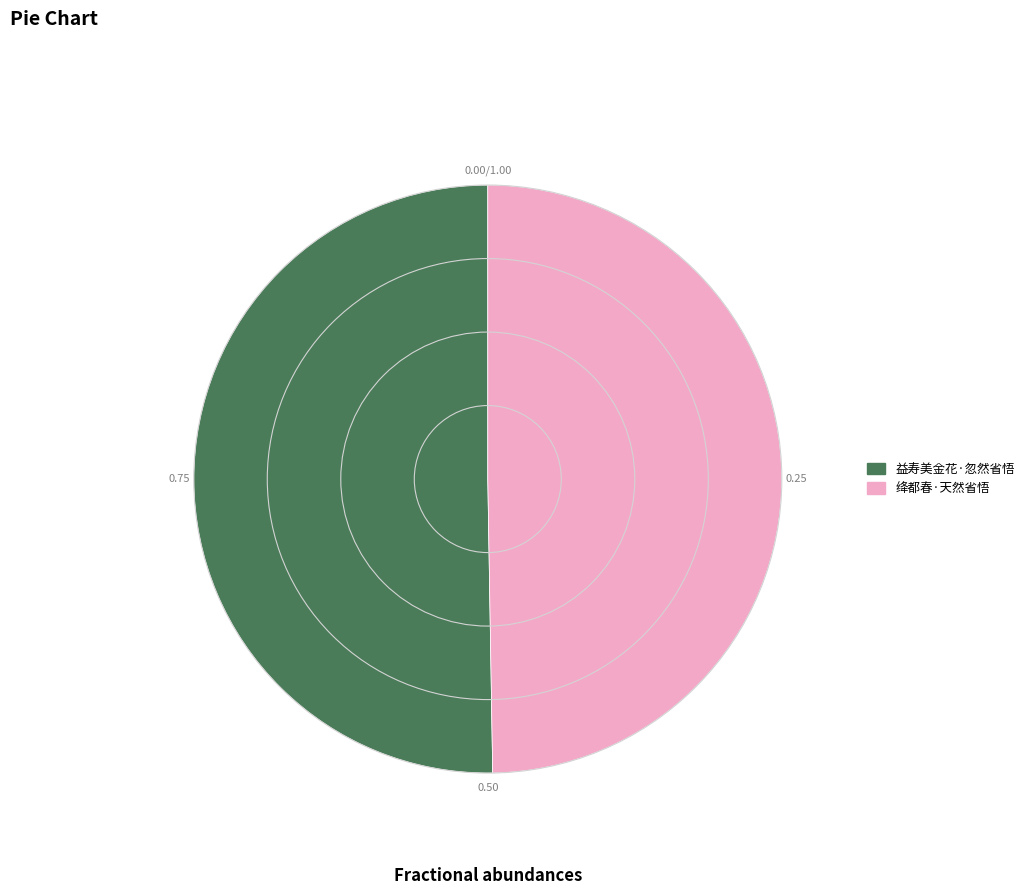

The 益寿美金花·忽然省悟 slice represents 61% of the pie. True or false?

False